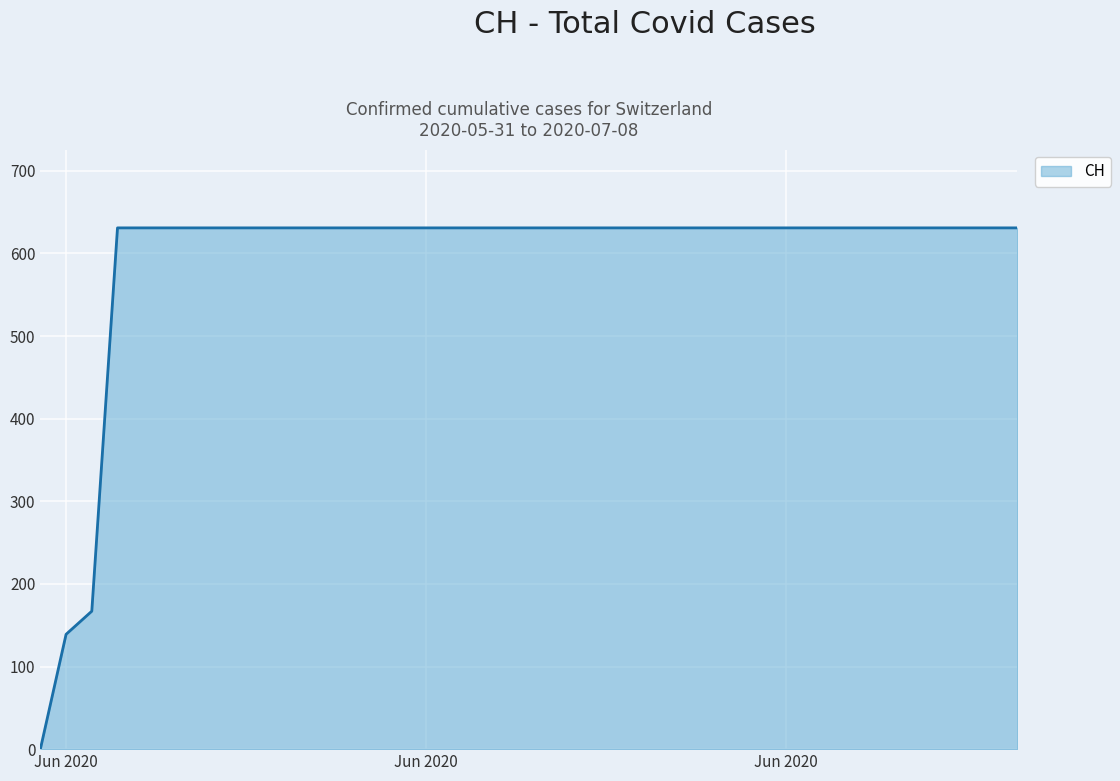

What is the greatest value displayed?

631